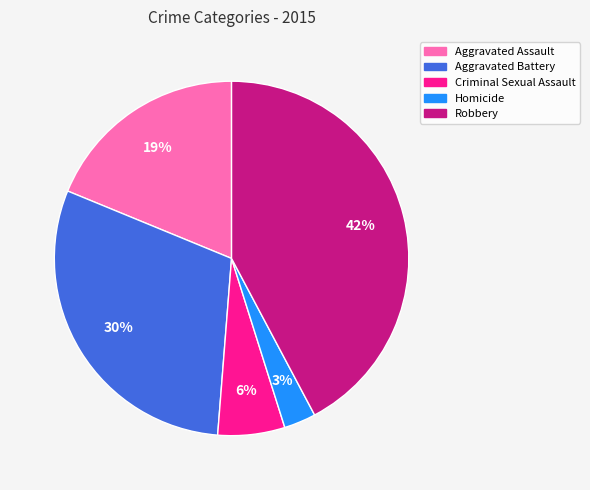

Which slice is the largest?

Robbery